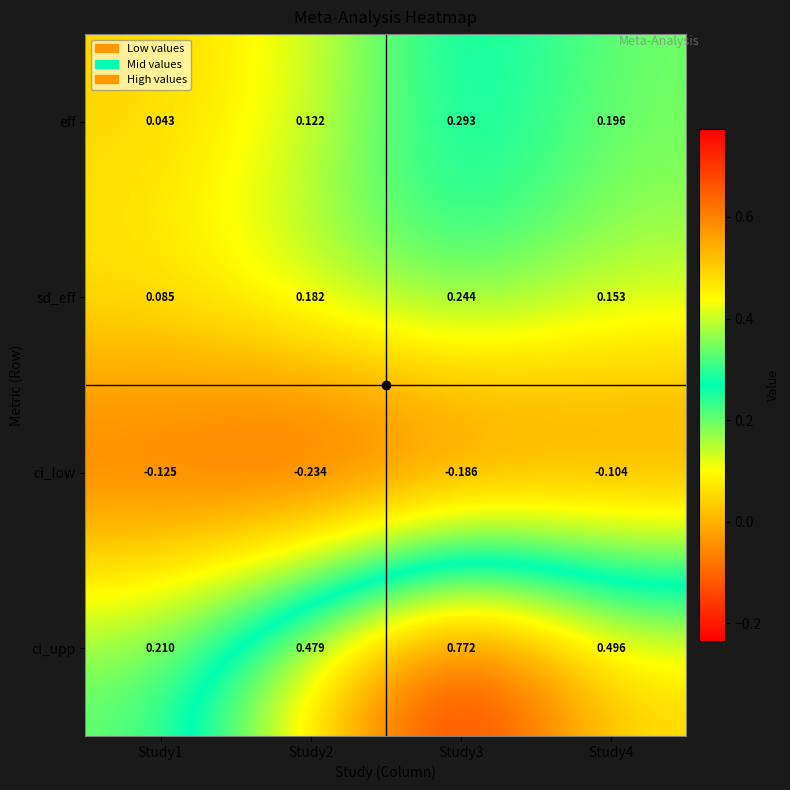

Which series has the largest total across all categories?

ci_upp